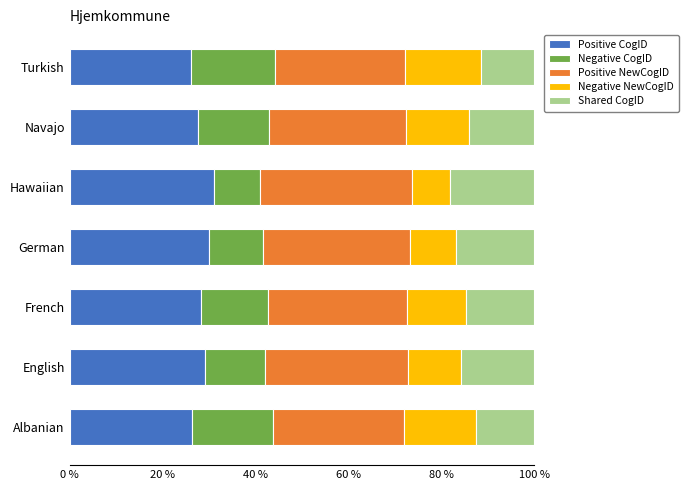

What is the total value across all series at Navajo?

100.0